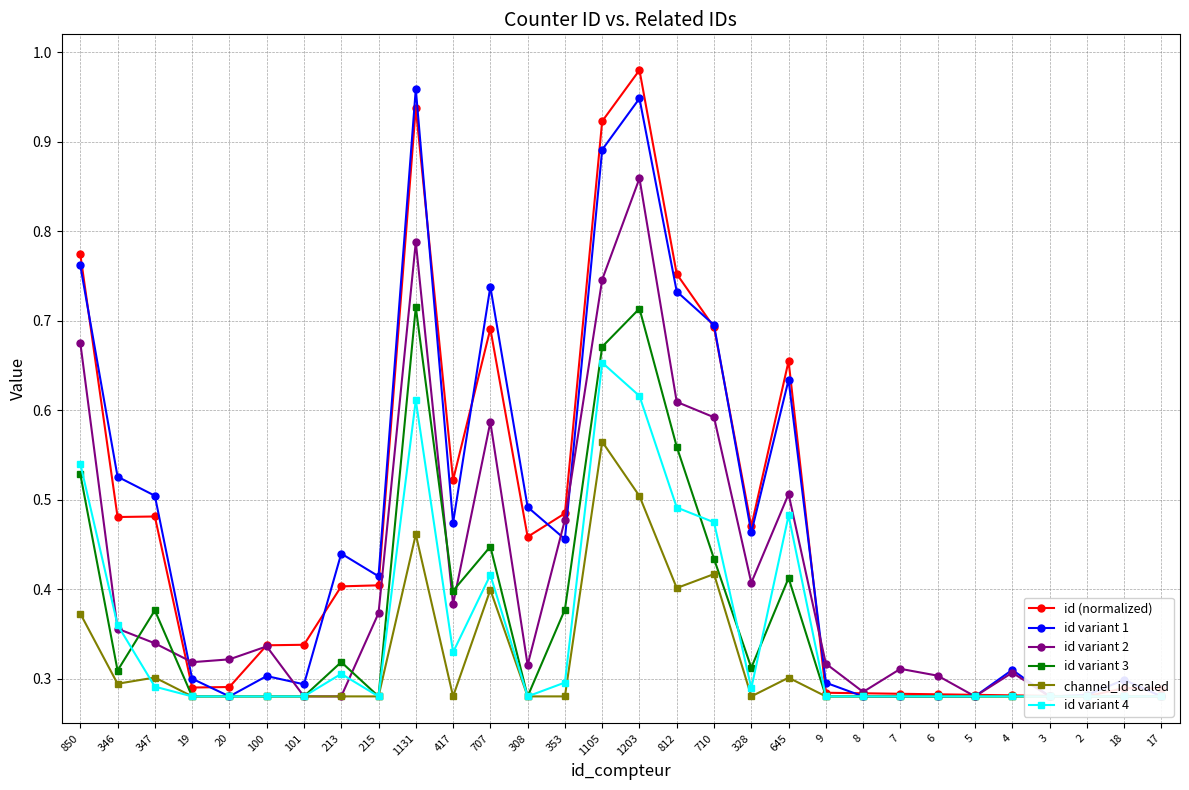

Count the id variant 4 values in the range 0 to 1.

30